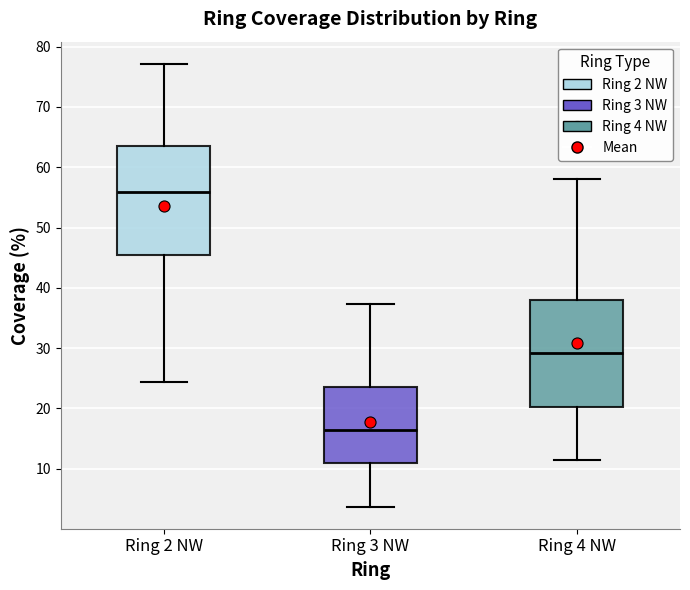

Reading left to right, read every box against the y-axis: the position of its median line, the range the box covers, and the ends of its whiskers. The values are not printed on the chart, so give them approximately, as read against the axis.

Ring 2 NW: median 56, box 45 to 63, whiskers 24 to 77
Ring 3 NW: median 16, box 11 to 24, whiskers 4 to 37
Ring 4 NW: median 29, box 20 to 38, whiskers 11 to 58